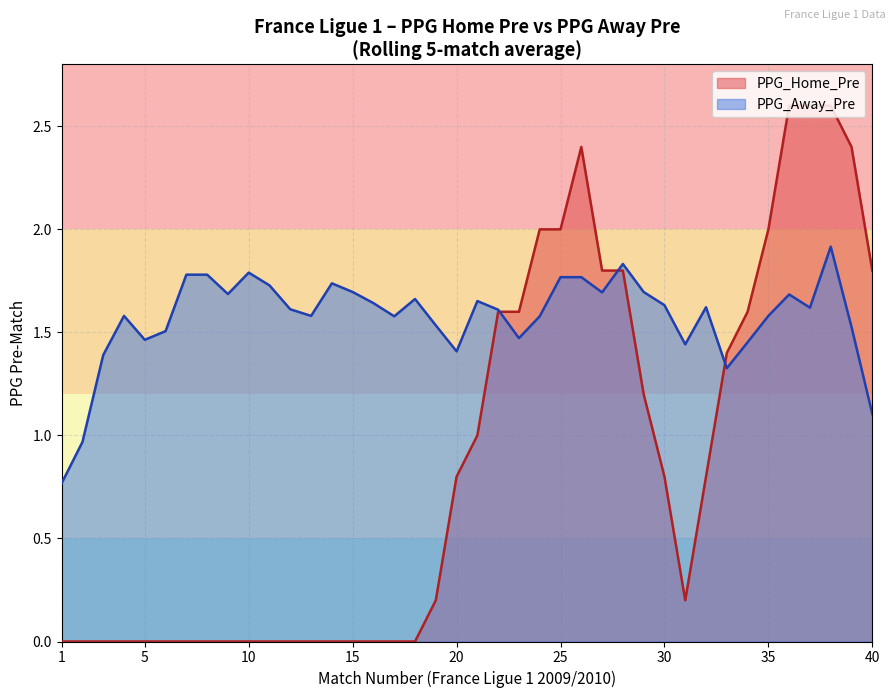

What is the average value of the PPG_Away_Pre series?

1.6